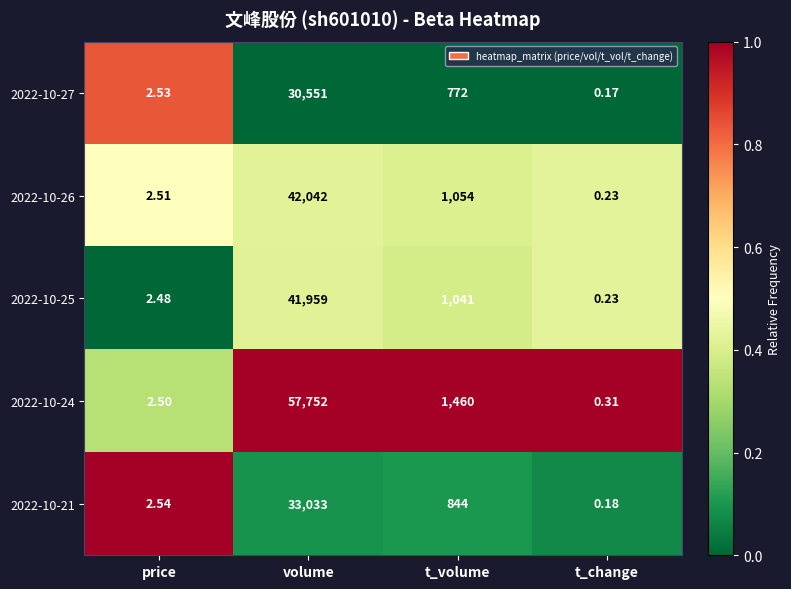

Where is 2022-10-27 nearest to the value 15275?

t_volume